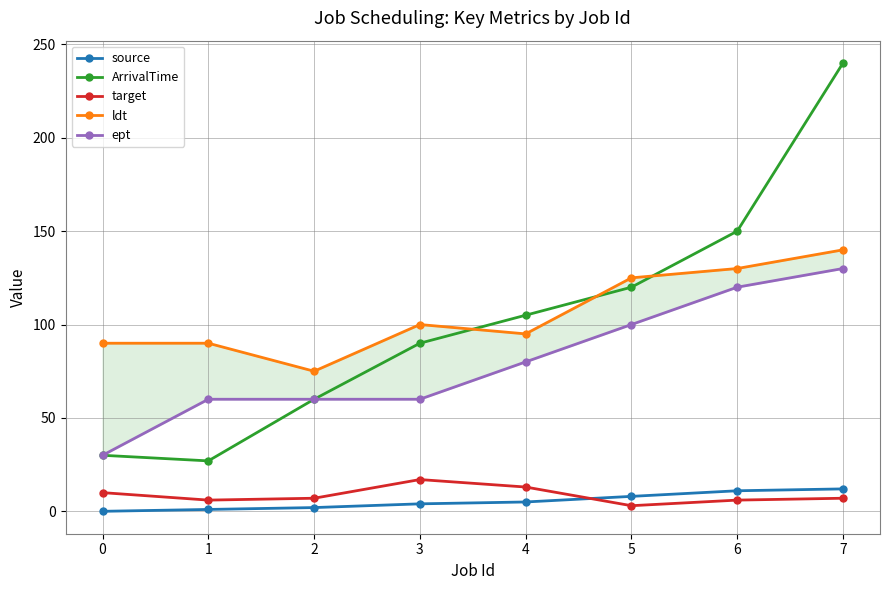

Where is the first local minimum for ldt?

2